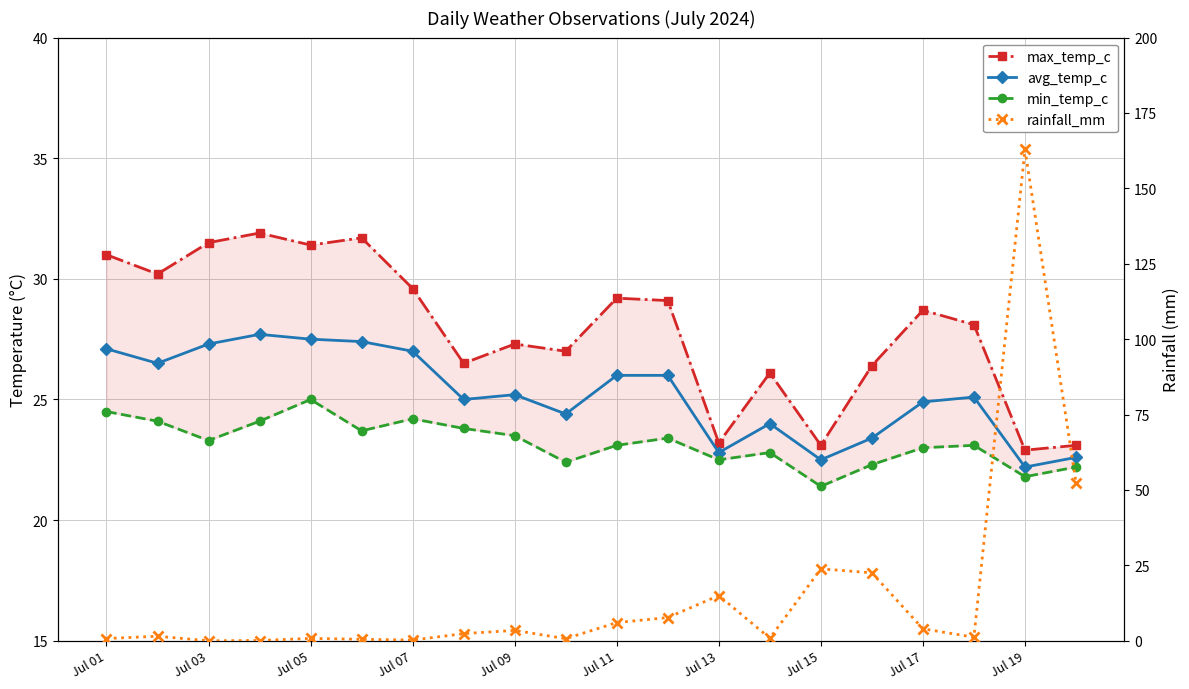

At how many categories does at least one series exceed 99?

1